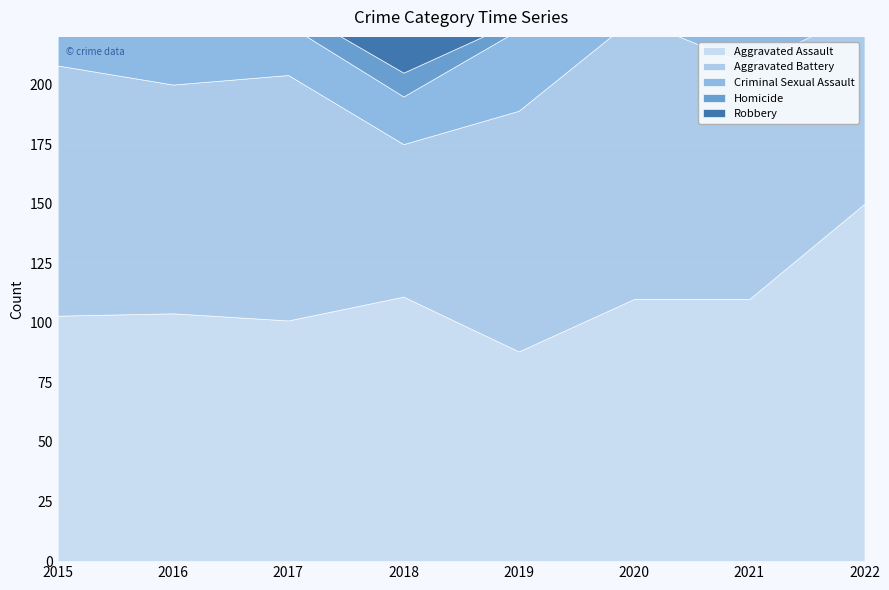

Between which two adjacent categories do Aggravated Assault and Robbery first intersect?

2019 and 2020